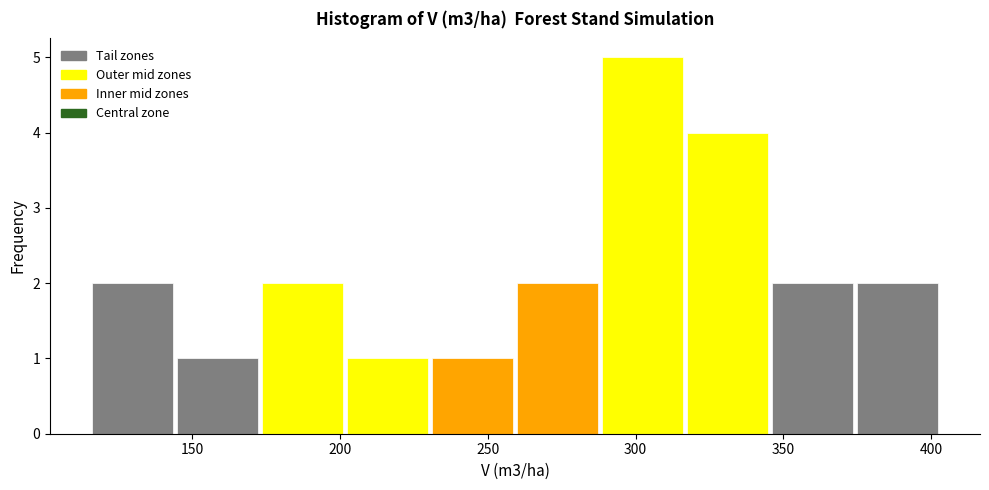

Reading left to right, list every bar in this chart as the range it spans on the x-axis followed by its height. Neither the bar edges nor the heights are printed on the chart, so give them approximately, as read against the axes.

115 to 145: 2
145 to 175: 1
175 to 200: 2
200 to 230: 1
230 to 260: 1
260 to 290: 2
290 to 315: 5
315 to 345: 4
345 to 375: 2
375 to 405: 2